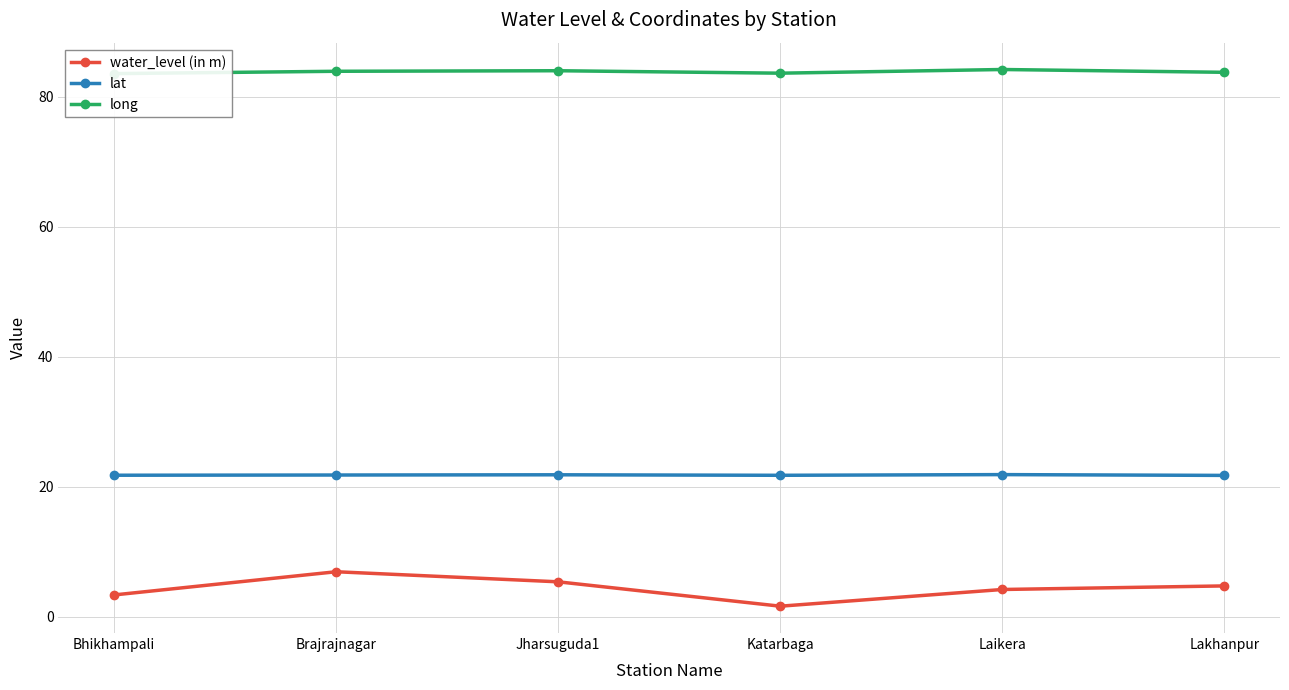

Is it true that water_level (in m) equals 1.1 at Katarbaga?

False